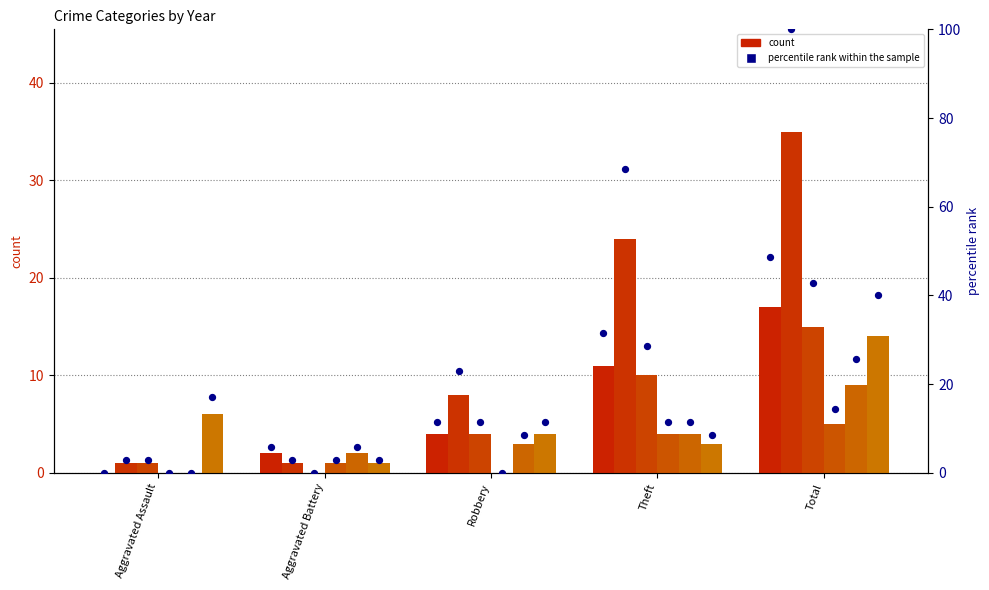

Approximately how many times larger is the value at Total compared to Aggravated Battery?

8.5